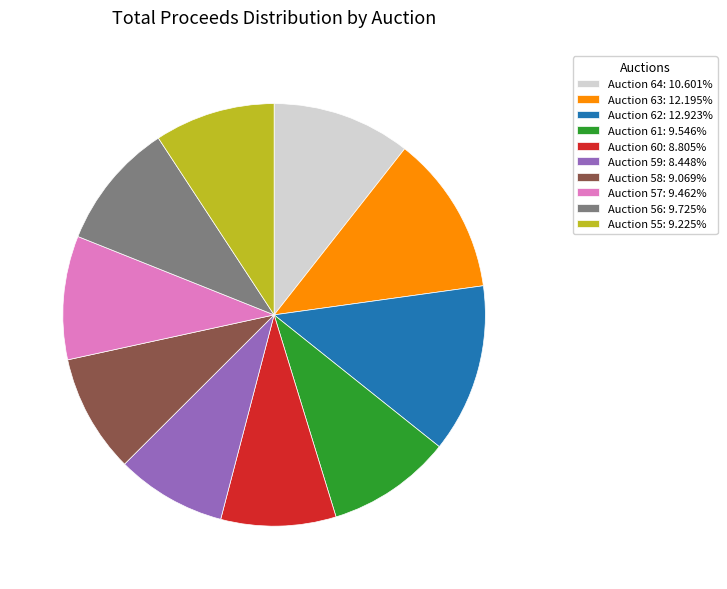

Is Auction 57: 9.462% the majority of the pie?

No